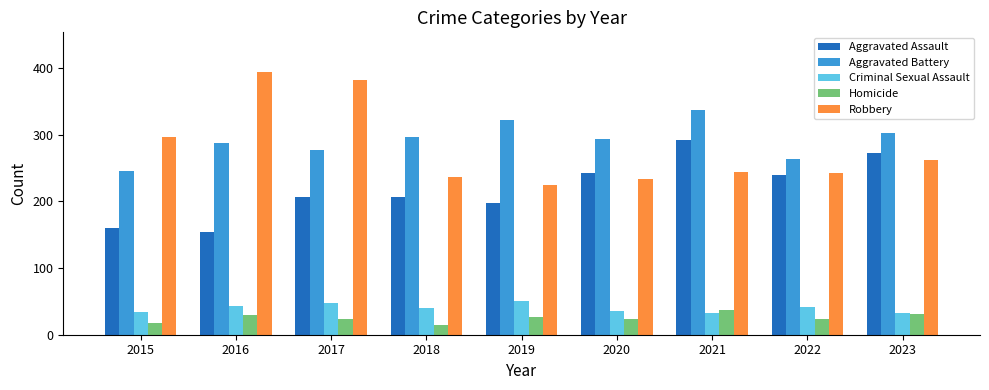

Is the value of Aggravated Assault at 2023 greater than the value of Criminal Sexual Assault at 2019?

Yes